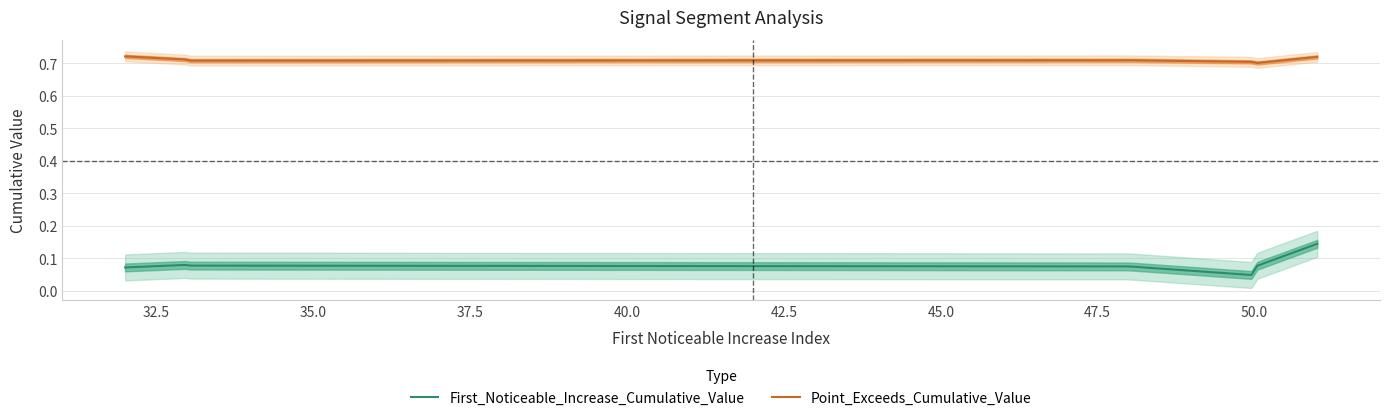

What are all the series names shown in the legend?

First_Noticeable_Increase_Cumulative_Value, Point_Exceeds_Cumulative_Value